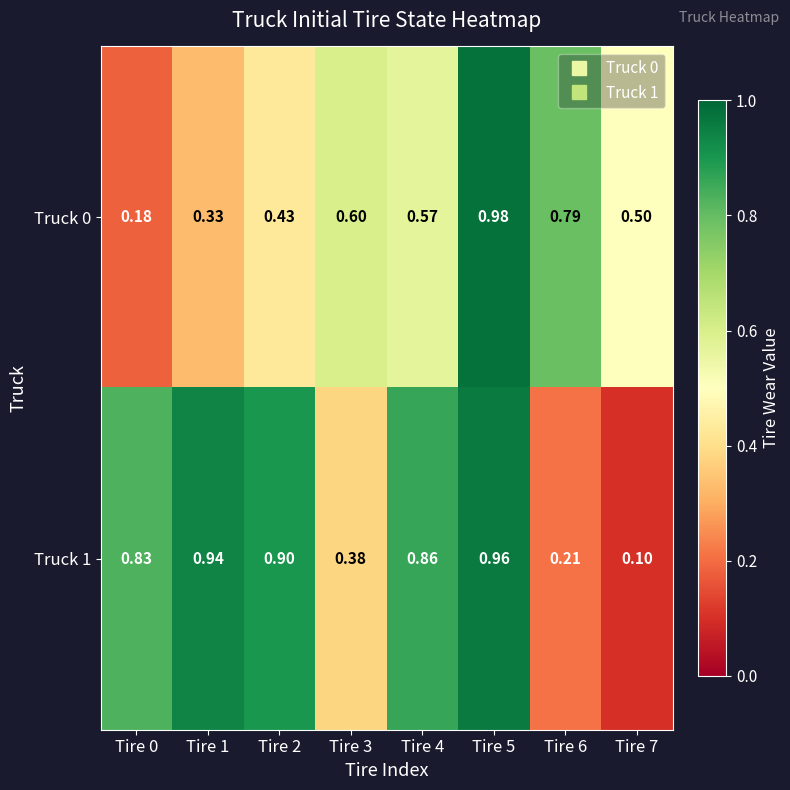

At how many categories does at least one series exceed 0?

8